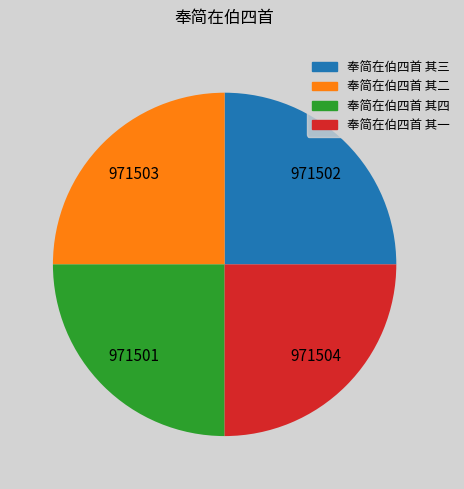

What is the ratio of the value at 奉简在伯四首 其四 to the value at 奉简在伯四首 其二?

1.0